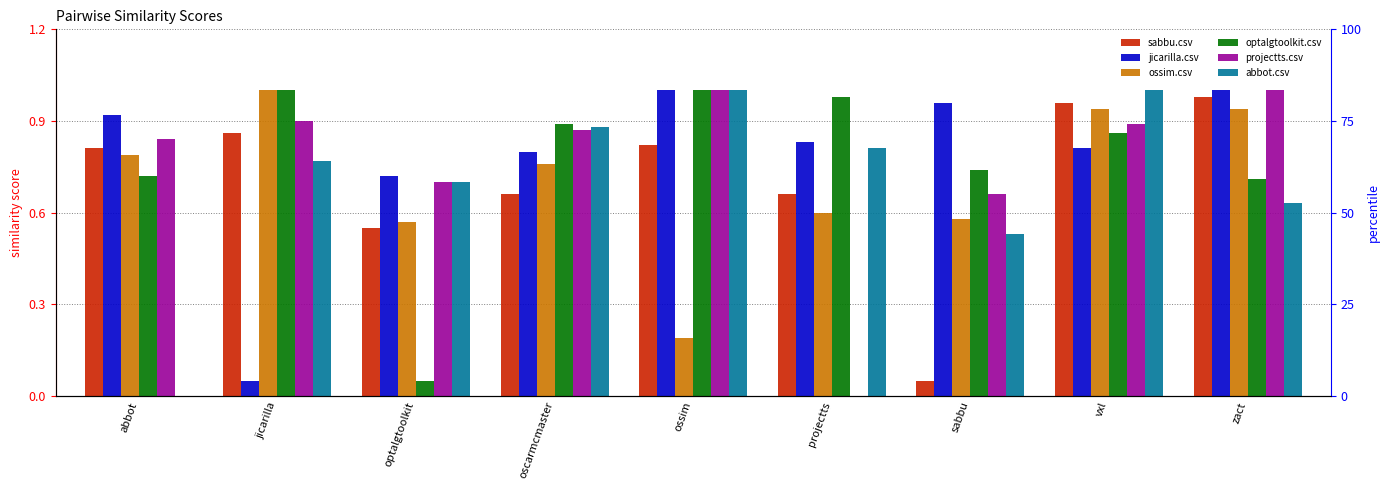

Rank the categories by projectts.csv value from lowest to highest.

projectts, sabbu, optalgtoolkit, abbot, oscarmcmaster, vxl, jicarilla, ossim, zact